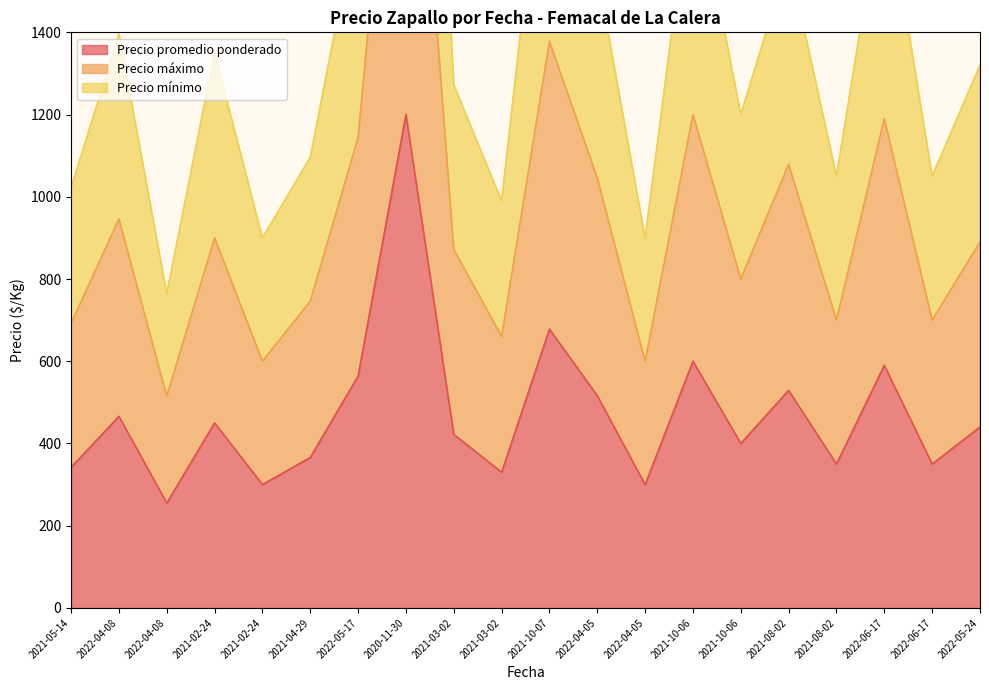

Is the value of Precio máximo at 2022-04-05 greater than the value of Precio mínimo at 2021-10-06?

No